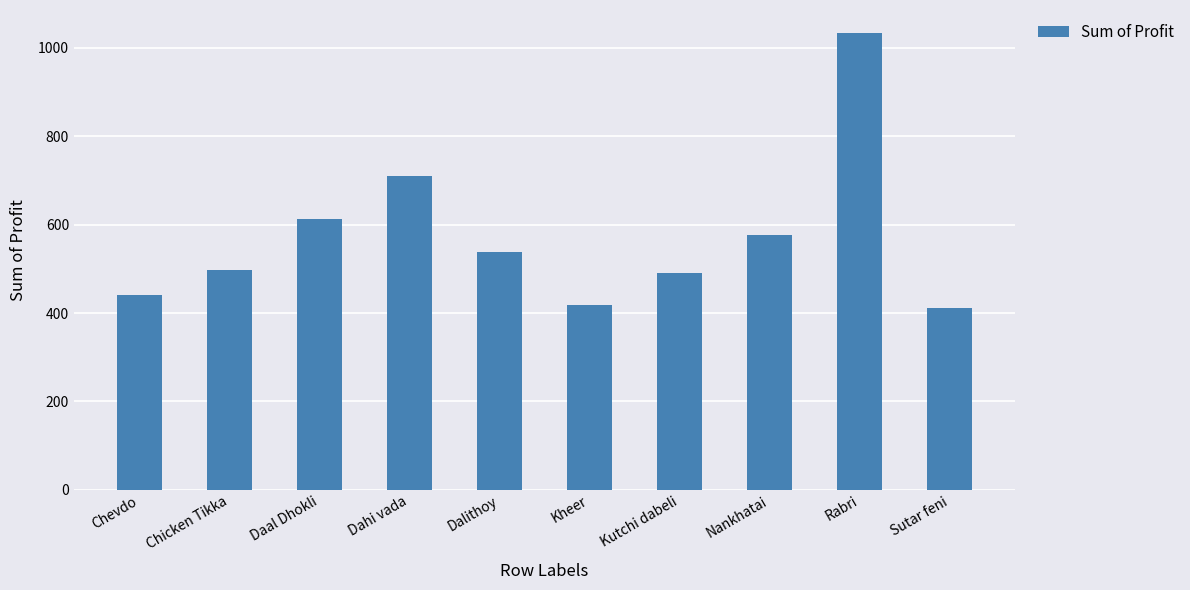

The chart shows a value of 577.1 at Nankhatai. True or false?

True